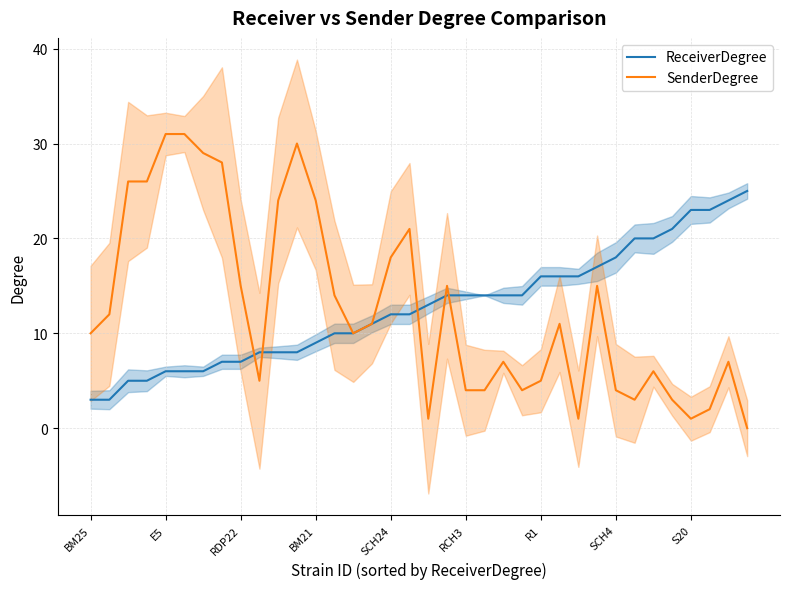

Is this an area chart (filled region under the line)?

No